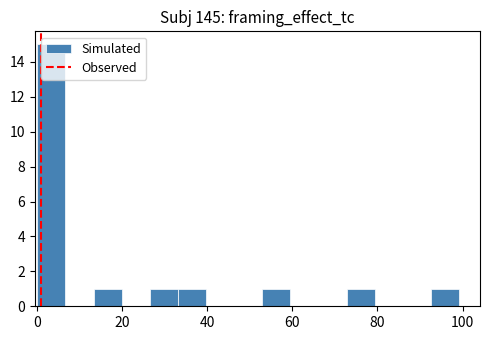

Around what value on the x-axis is the tallest bar? Give the approximate position of its centre, as read against the axis.

4